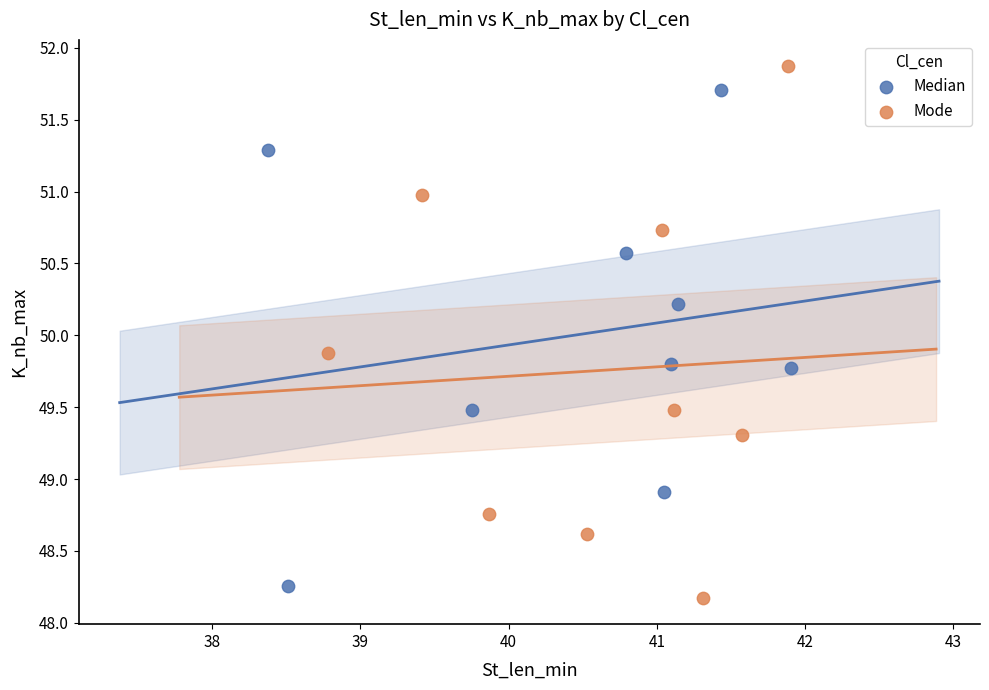

Which series reaches the maximum Y coordinate?

Mode